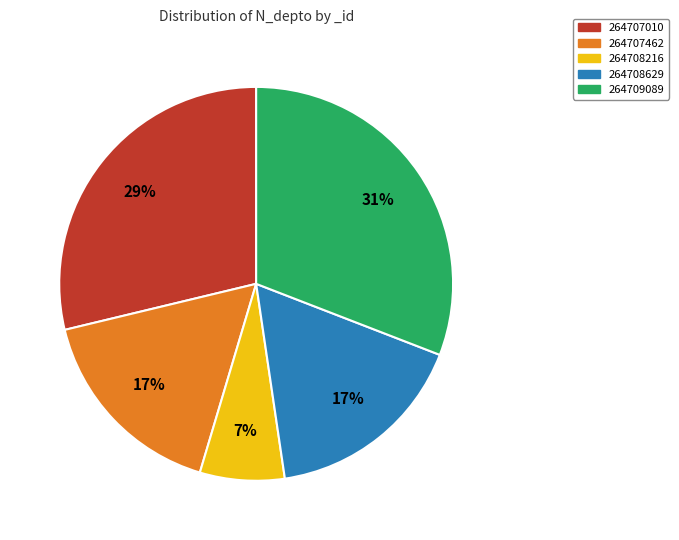

Approximately how many times larger is the value at 264708629 compared to 264707010?

0.6